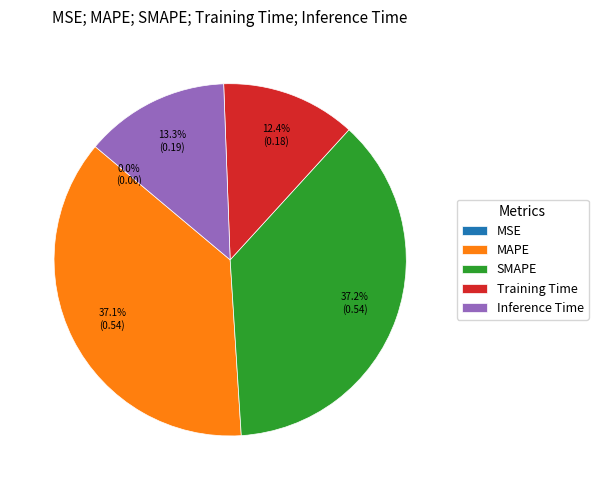

How much of the chart is everything except MAPE?

62.9%